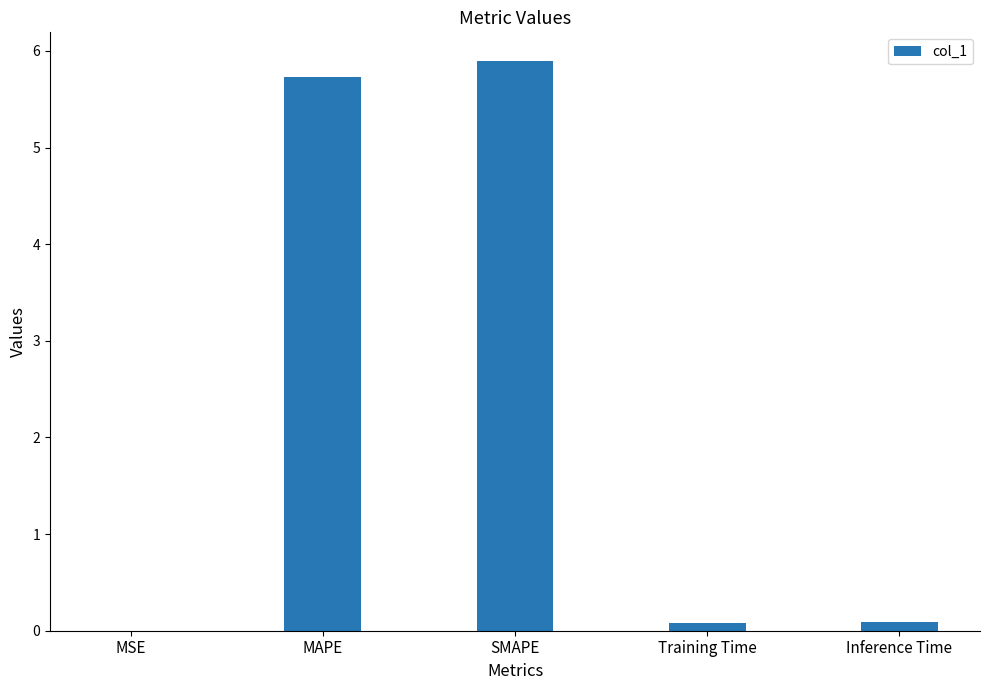

The chart shows a value of 0.0 at MSE. True or false?

True